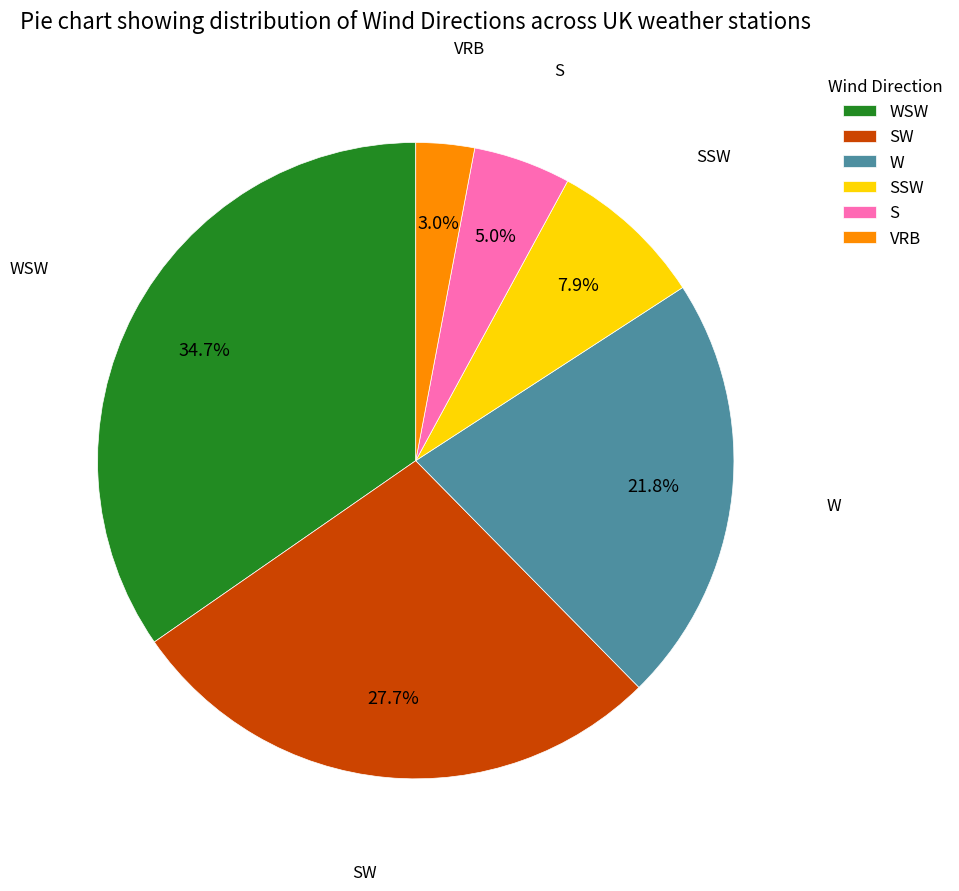

The SW slice represents 13% of the pie. True or false?

False